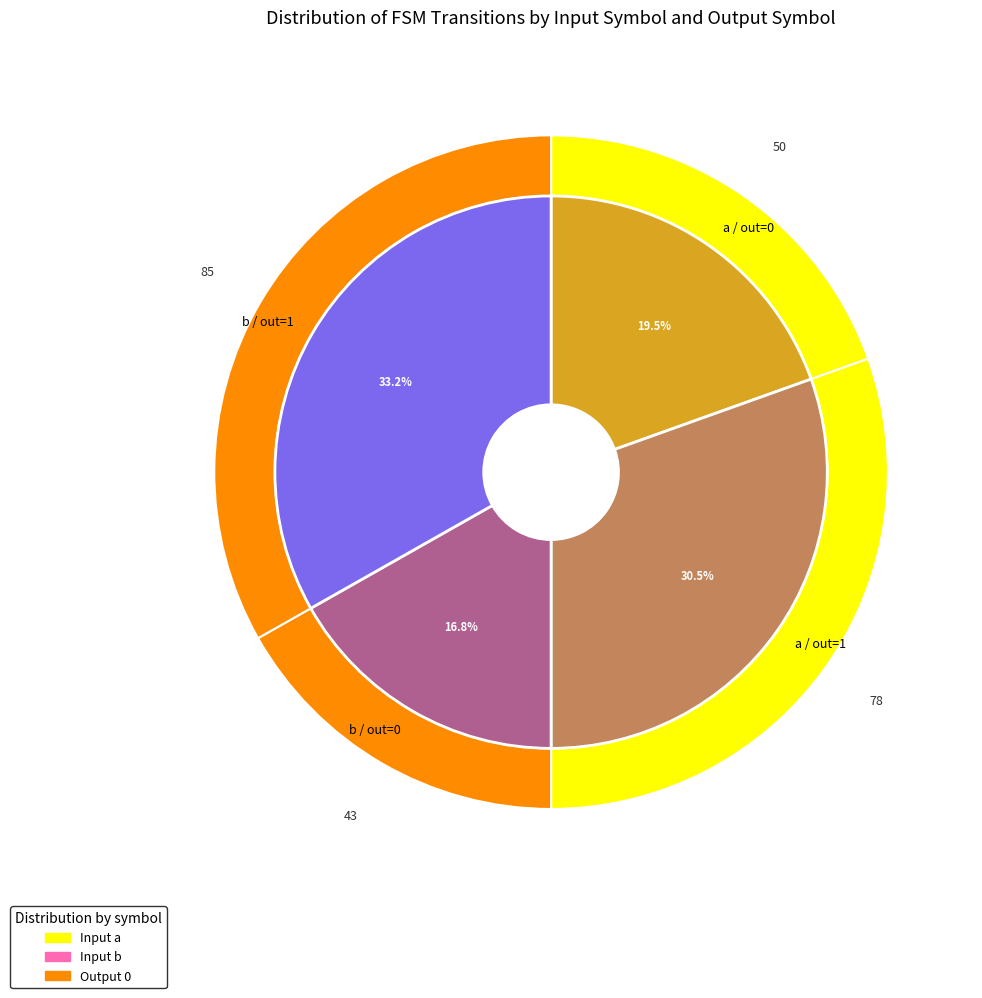

Combined, do input_a and input_b account for over 50%?

Yes